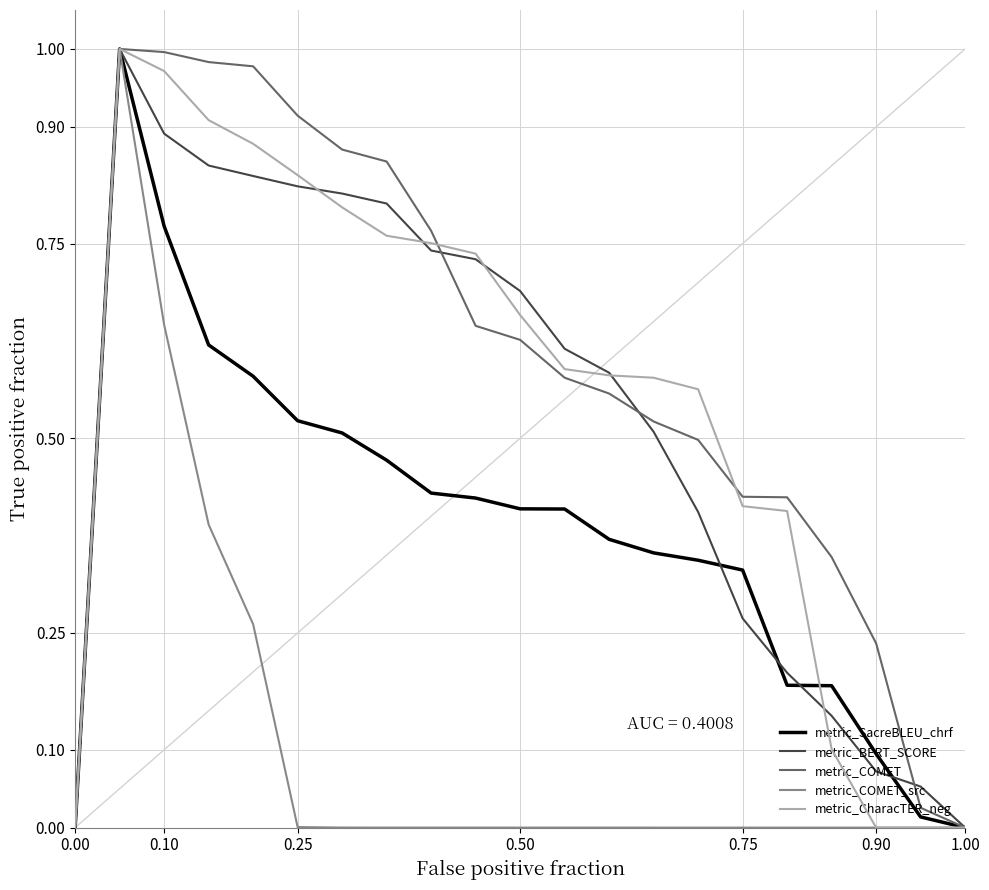

What is the average value of the metric_CharacTER_neg series?

0.5